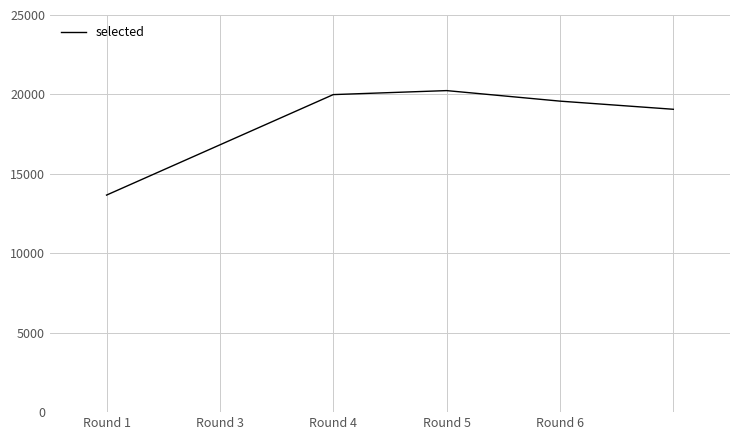

What is the minimum value shown in the chart?

13663